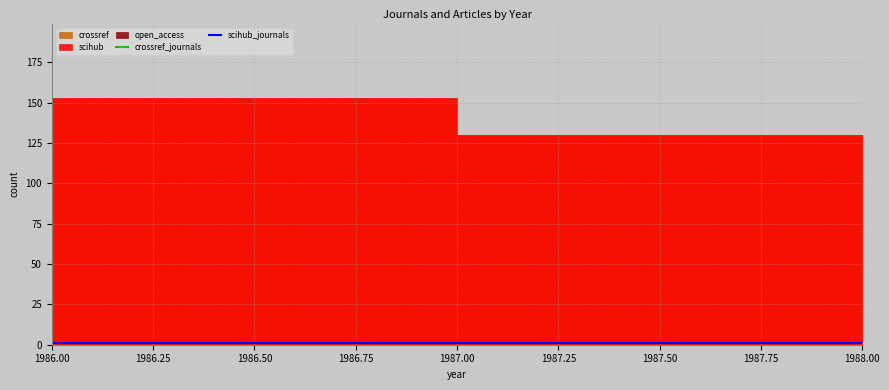

At which category is the sum across all series the highest?

1987